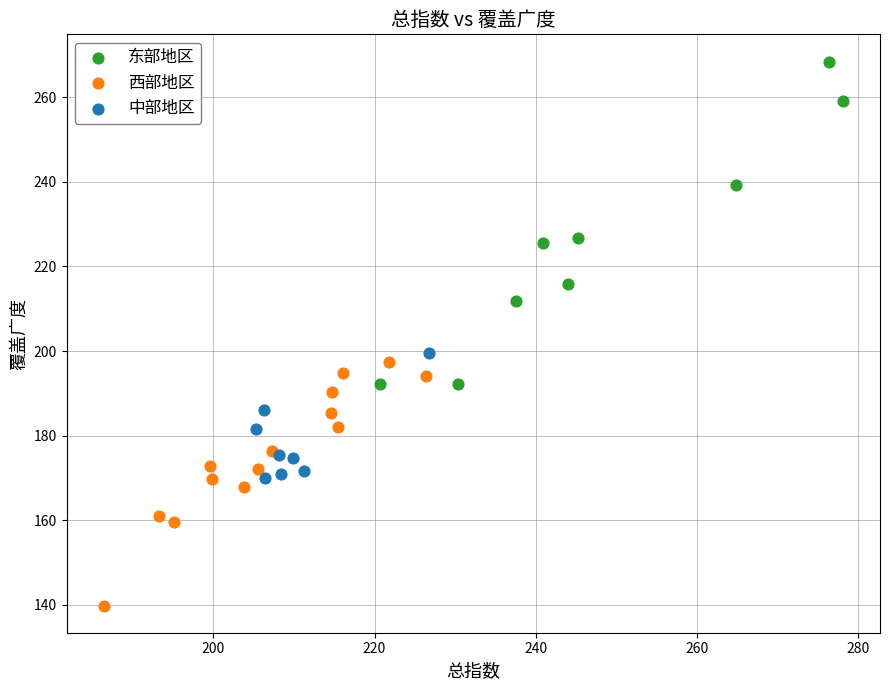

Which series reaches the minimum Y coordinate?

西部地区